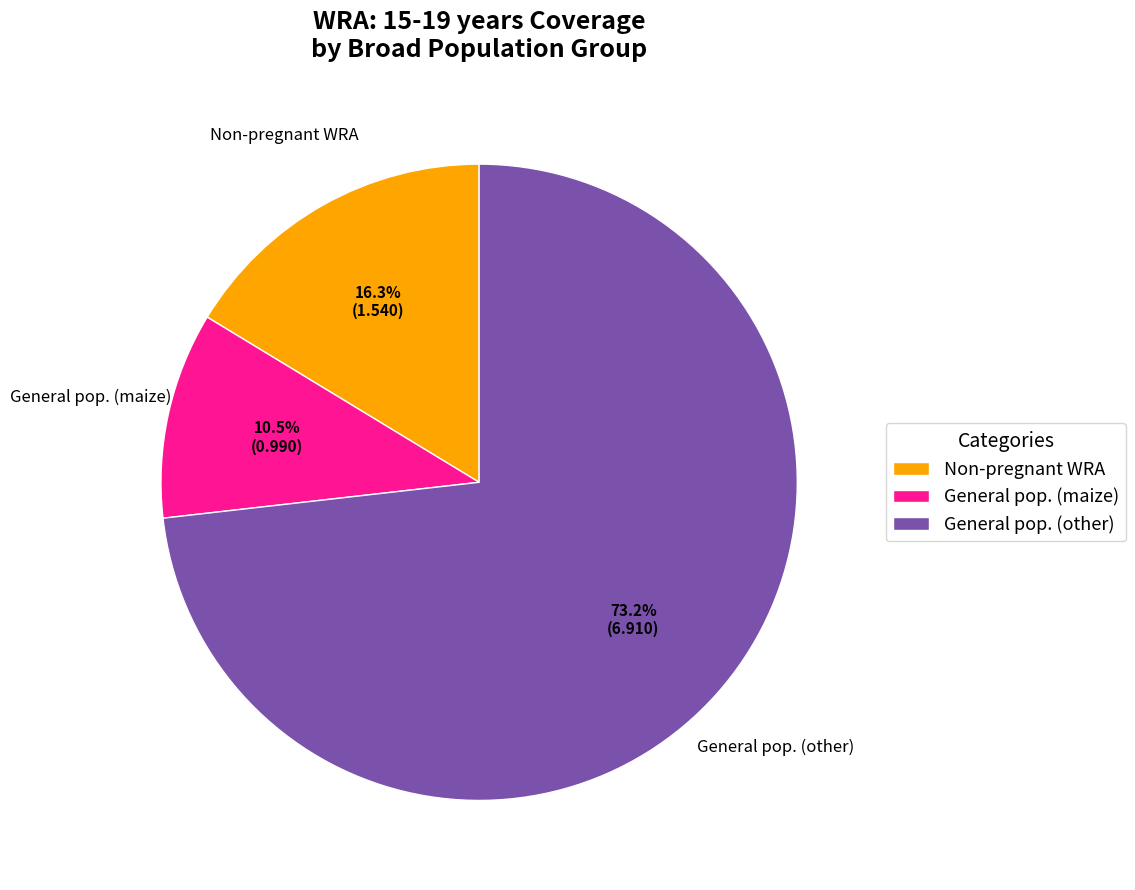

Rank the categories by value from lowest to highest.

General pop. (maize), Non-pregnant WRA, General pop. (other)